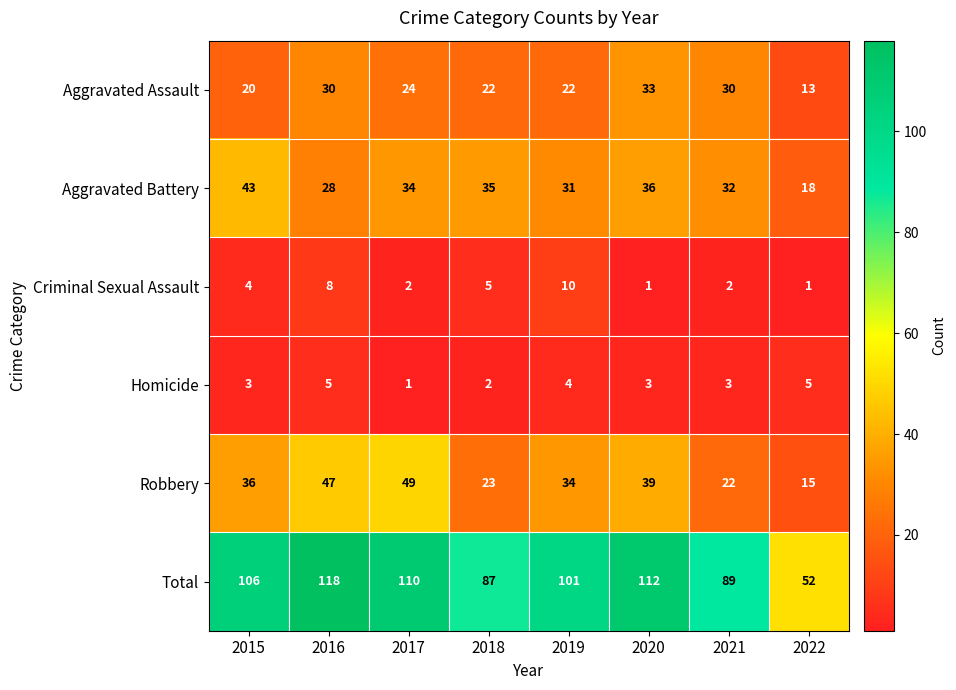

The Homicide series shows 5 at 2016. True or false?

True